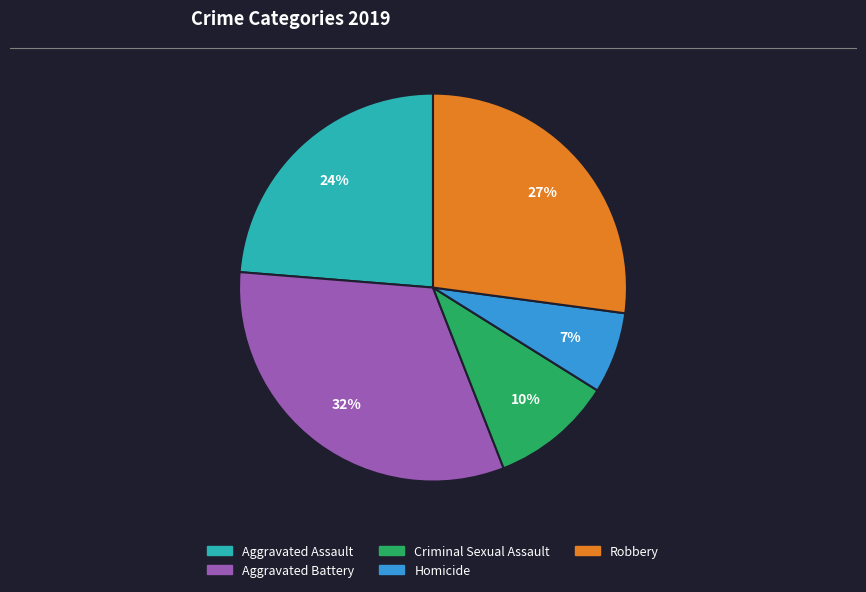

Which slice is the largest?

Aggravated Battery